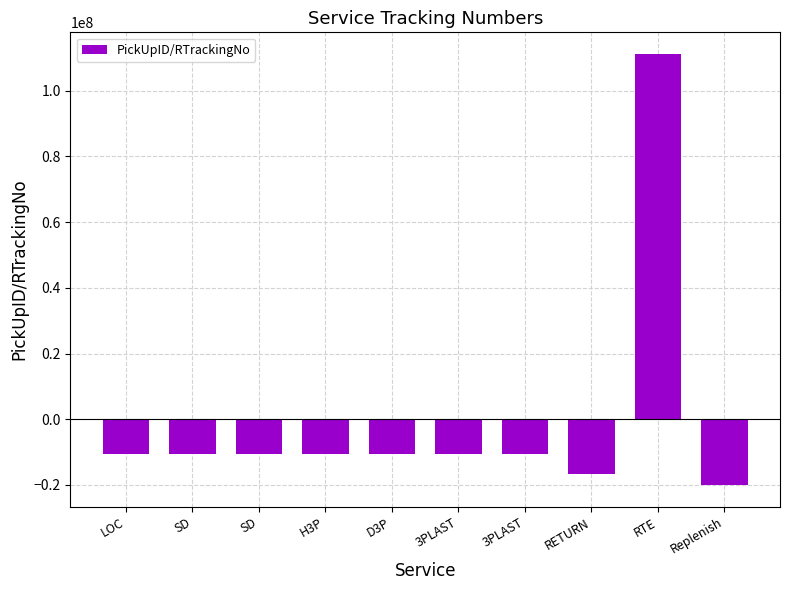

Where does the data first go above -10614098?

LOC